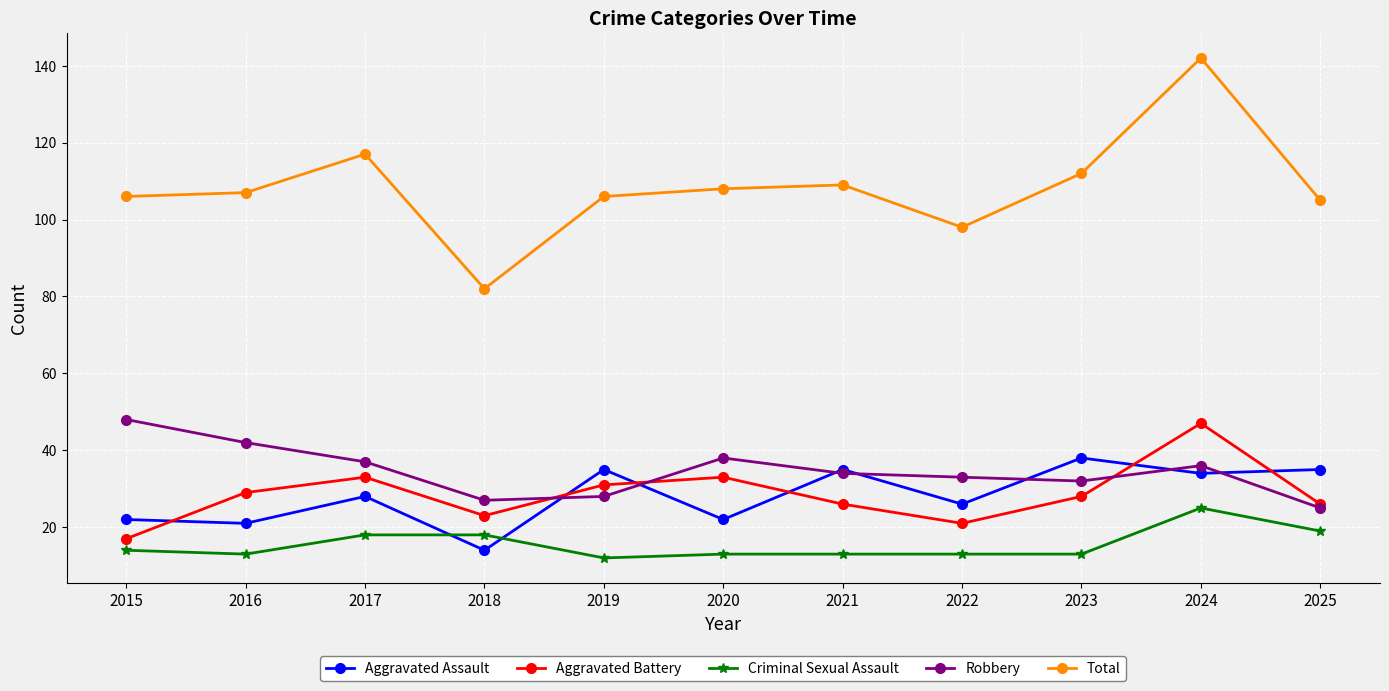

True or false: Robbery has more than 0 points higher than both neighbors.

True